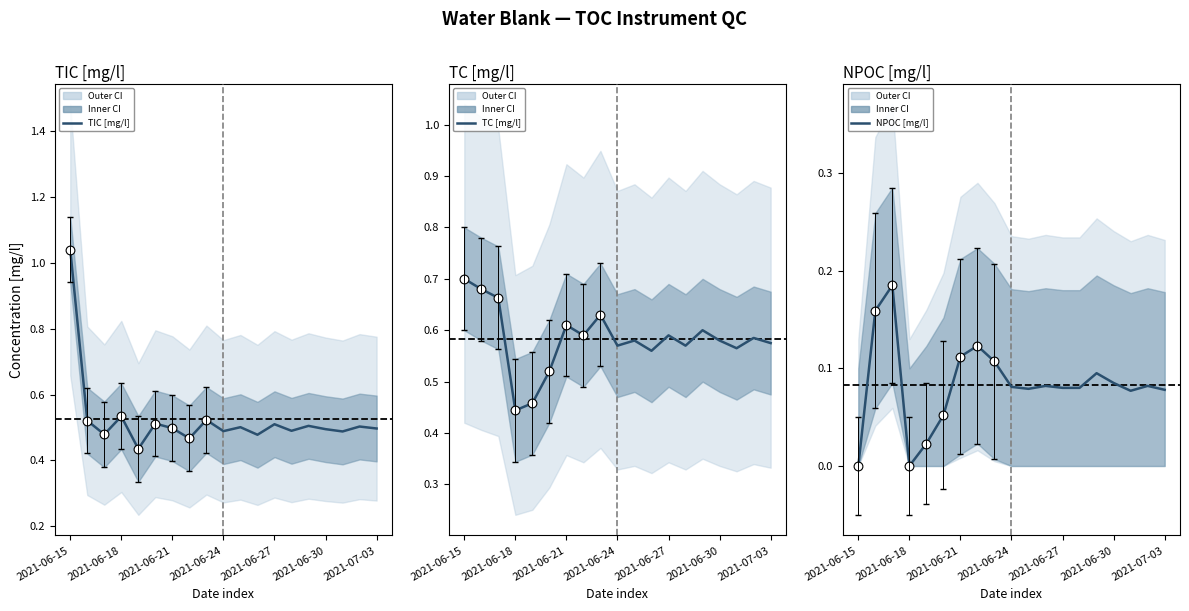

At how many categories does at least one series exceed 0?

19